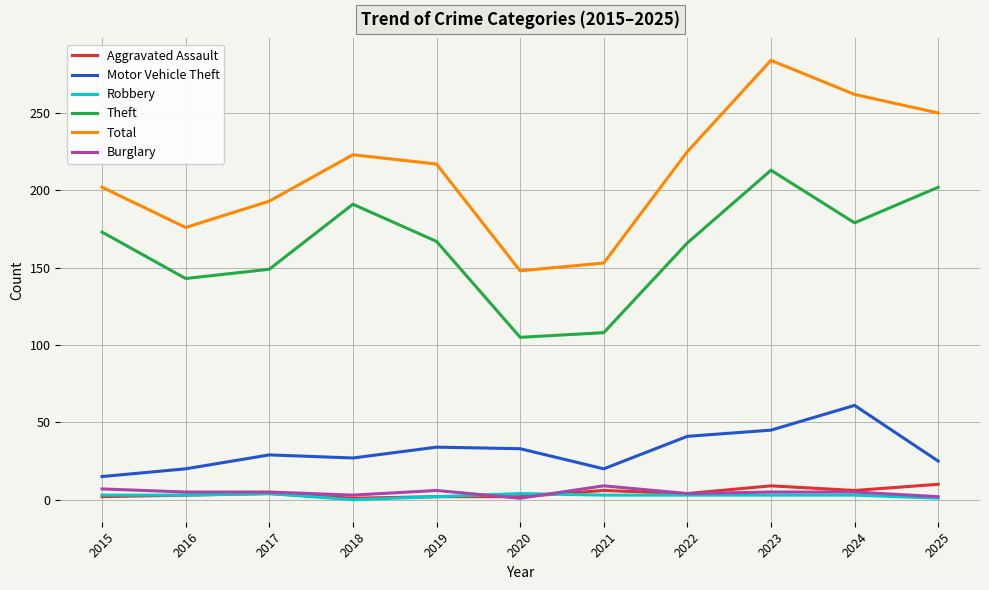

Which series changed the most between 2016 and 2025?

Total